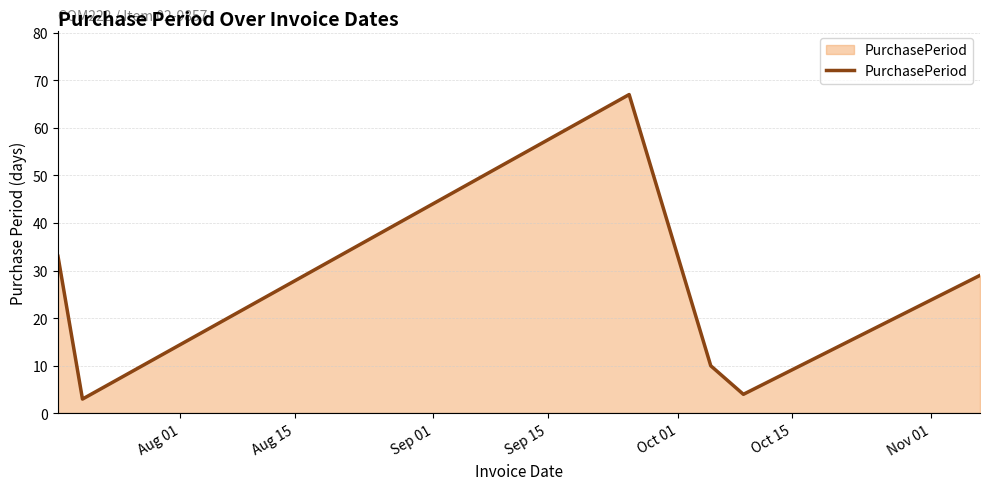

How many interior local peaks (higher than both neighbors) does the data have?

1